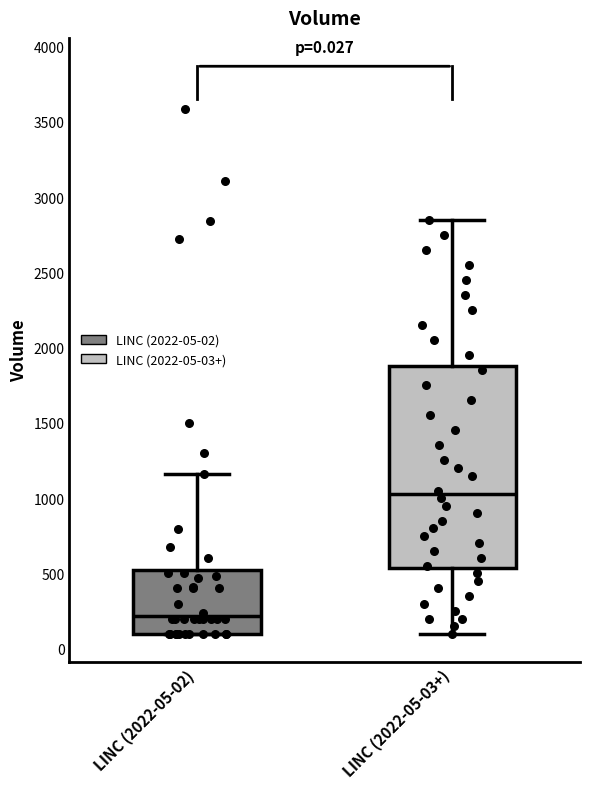

Comparing the boxes themselves (not the whiskers), which one is the tallest?

LINC (2022-05-03+)